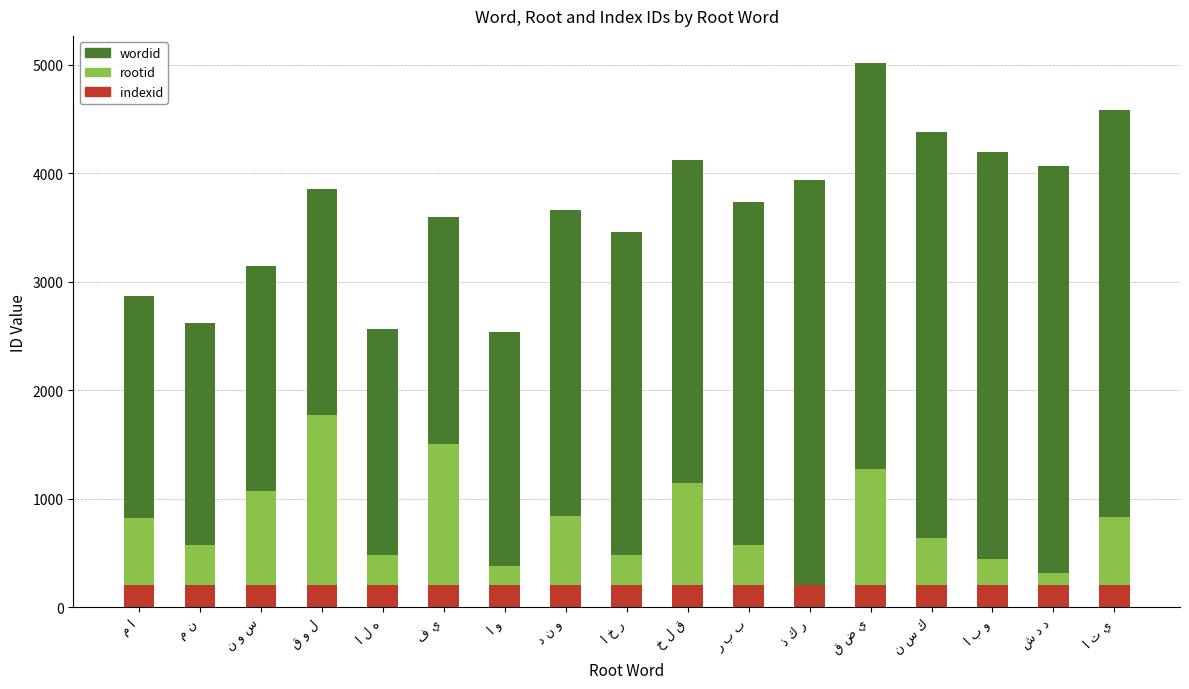

Rank the series by their maximum value, from lowest to highest.

indexid, rootid, wordid